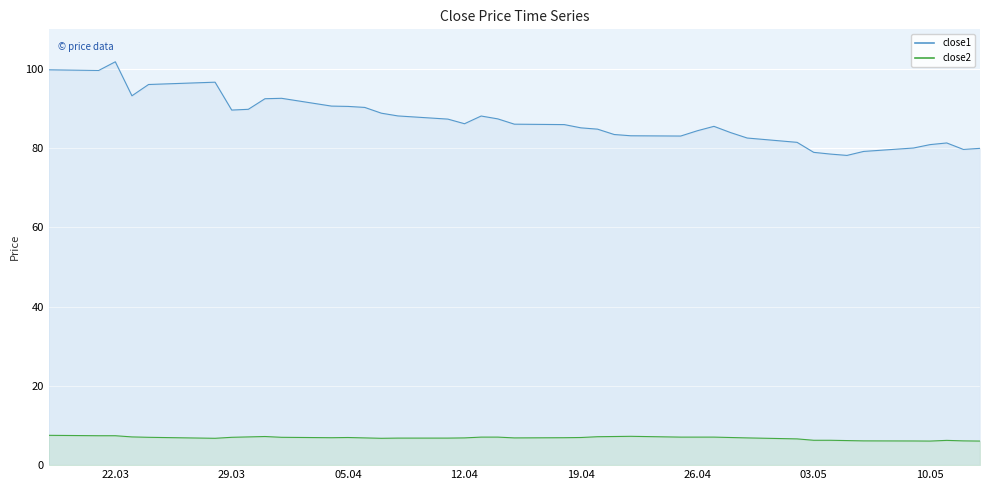

List the series in order of their overall mean, highest first.

close1, close2